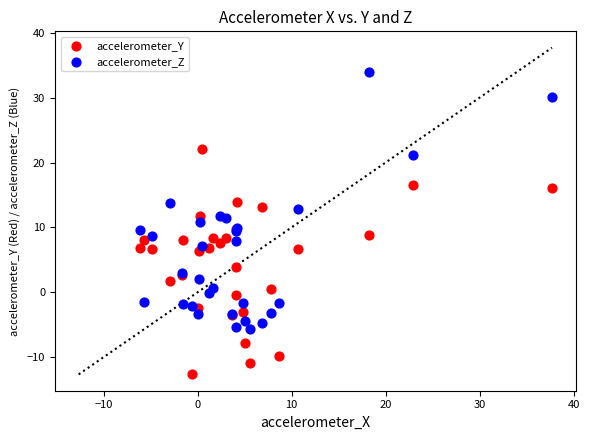

What are all the series names shown in the legend?

accelerometer_Y, accelerometer_Z